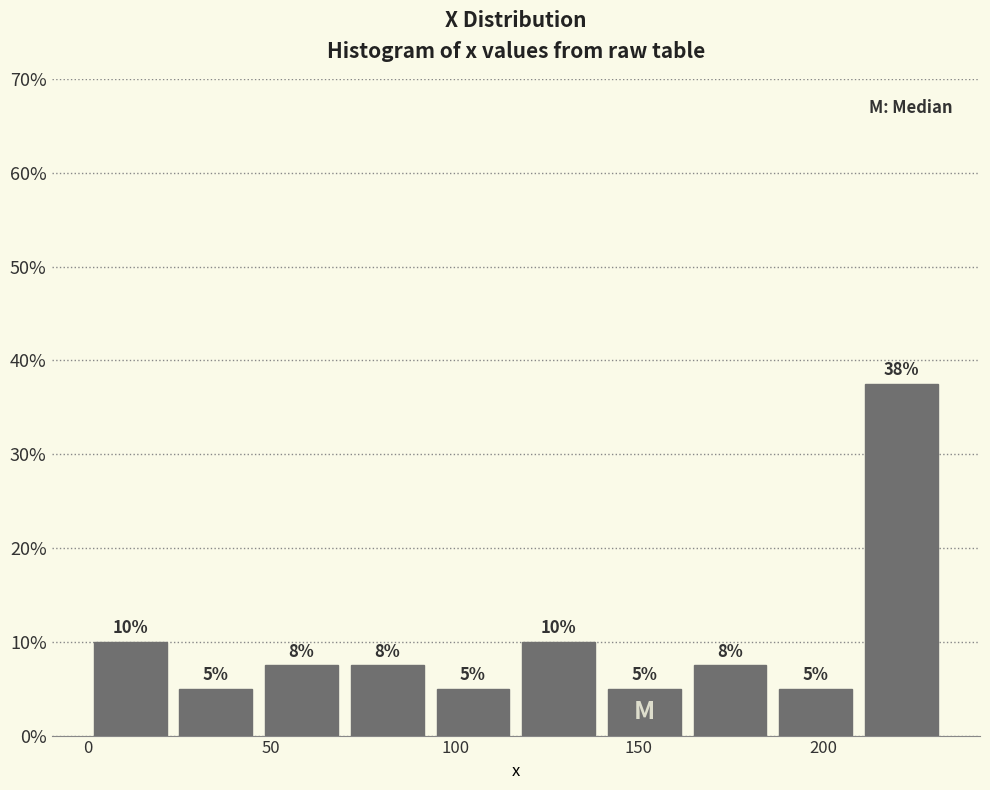

Over which range of the x-axis is the bar tallest?

210 to 235